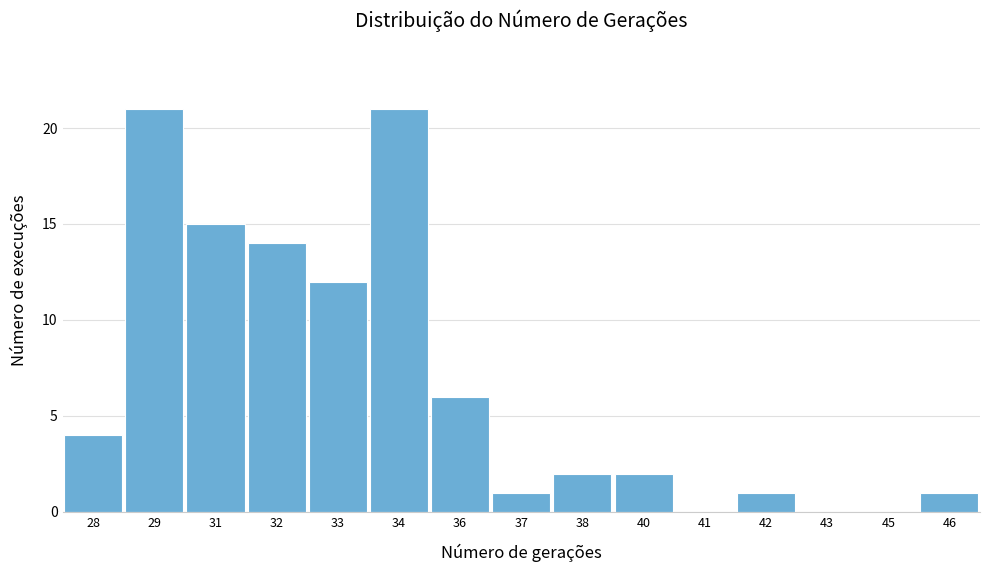

Reading left to right, list all the values displayed in this chart.

28=4	29=21	31=15	32=14	33=12	34=21	36=6	37=1	38=2	40=2	41=0	42=1	43=0	45=0	46=1